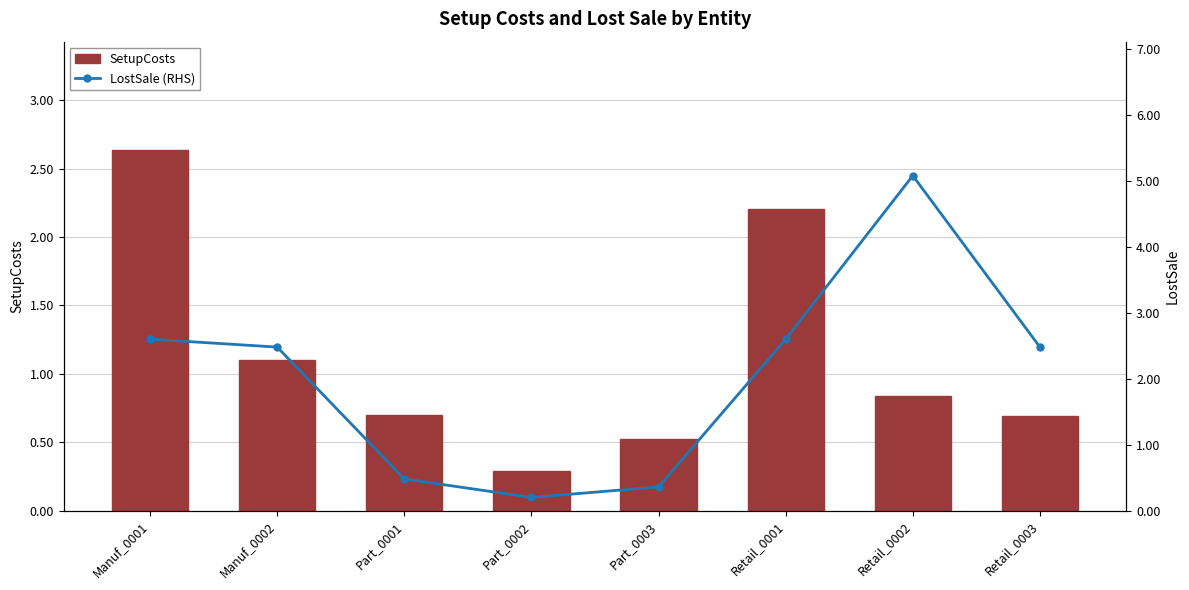

What is the value of the LostSale (RHS) bar at the 6th from the left?

2.6